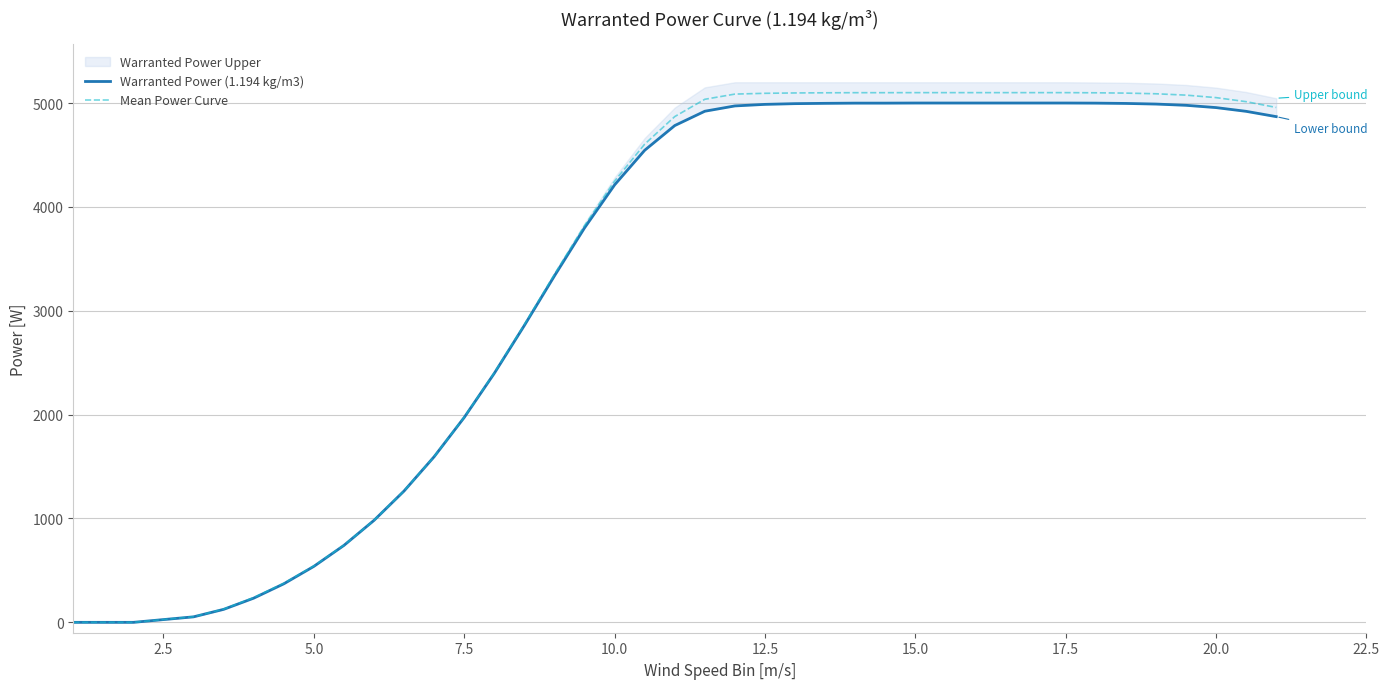

What is the highest value of the Mean Power Curve series?

5100.0